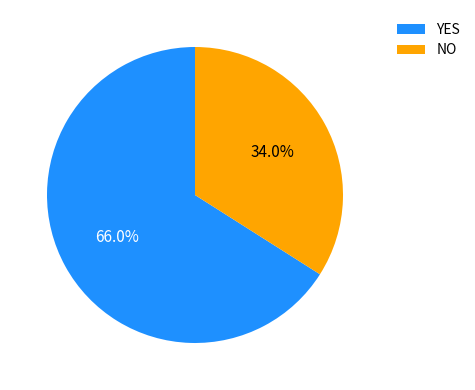

Rank the categories by value from highest to lowest.

YES, NO